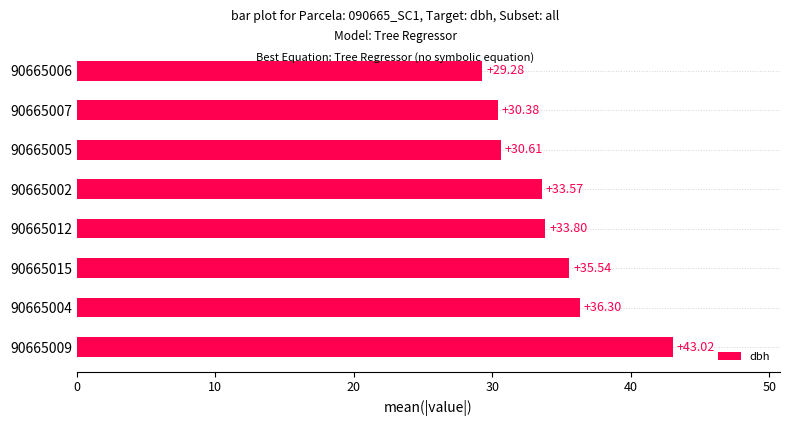

Approximately how many times larger is the value at 90665006 compared to 90665007?

1.0